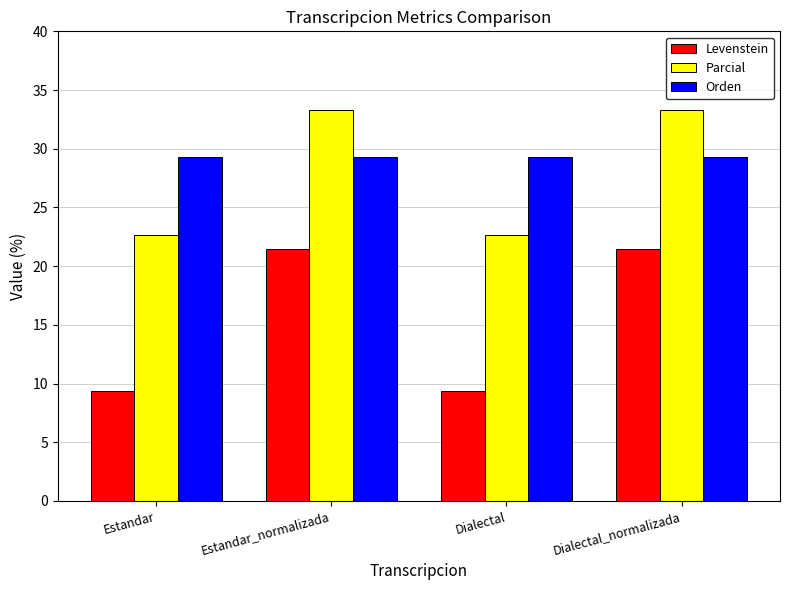

How many bars are there in total?

12